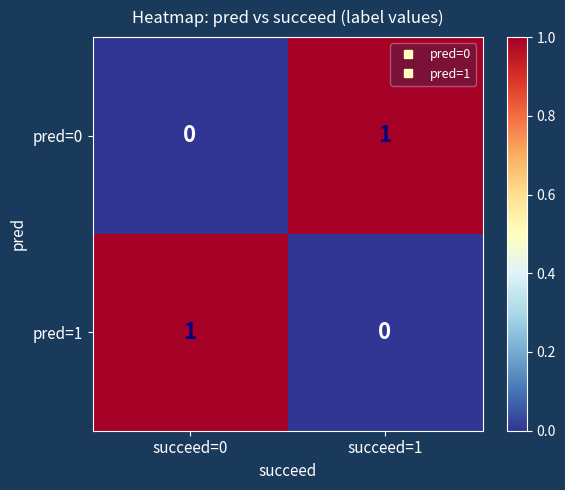

Reading left to right, list all the values displayed in this chart.

pred=0: succeed=0=0	succeed=1=1
pred=1: succeed=0=1	succeed=1=0